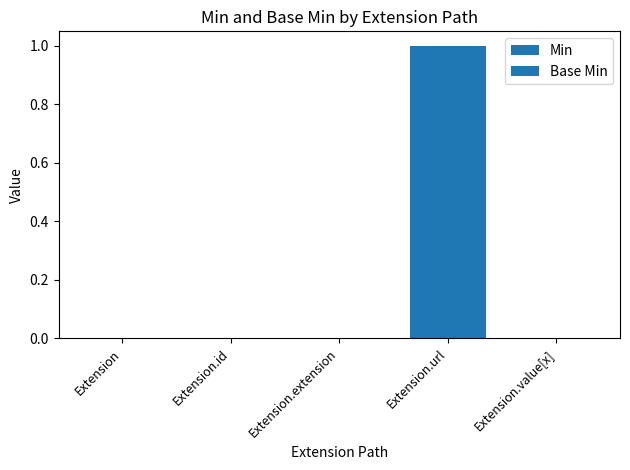

What is the value of the Base Min bar at the 4th from the left?

1